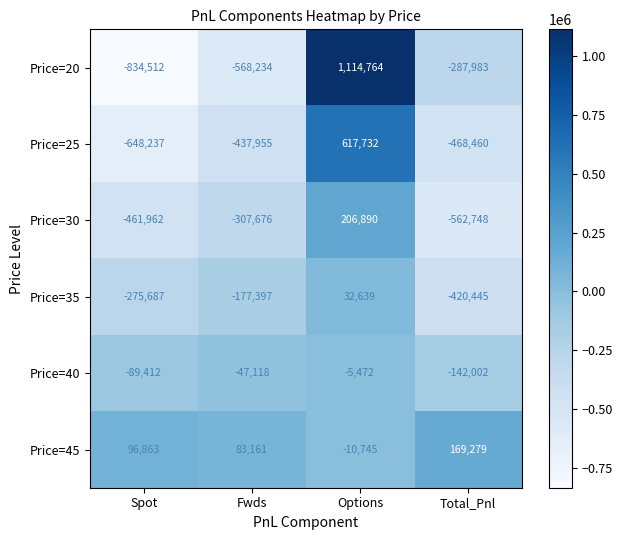

At which label is Price=25 closest to -15252?

Fwds